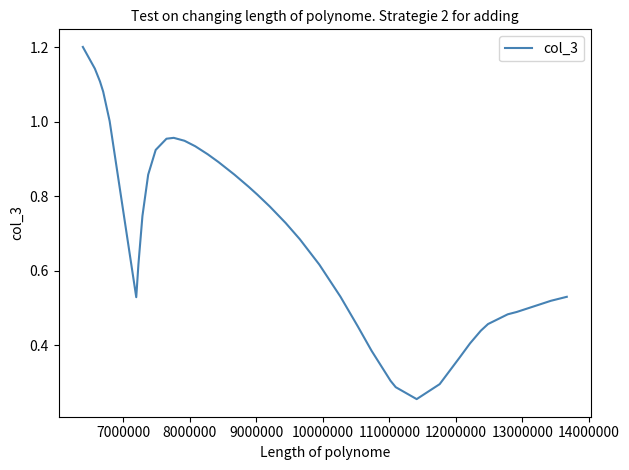

What is the greatest value displayed?

1.2